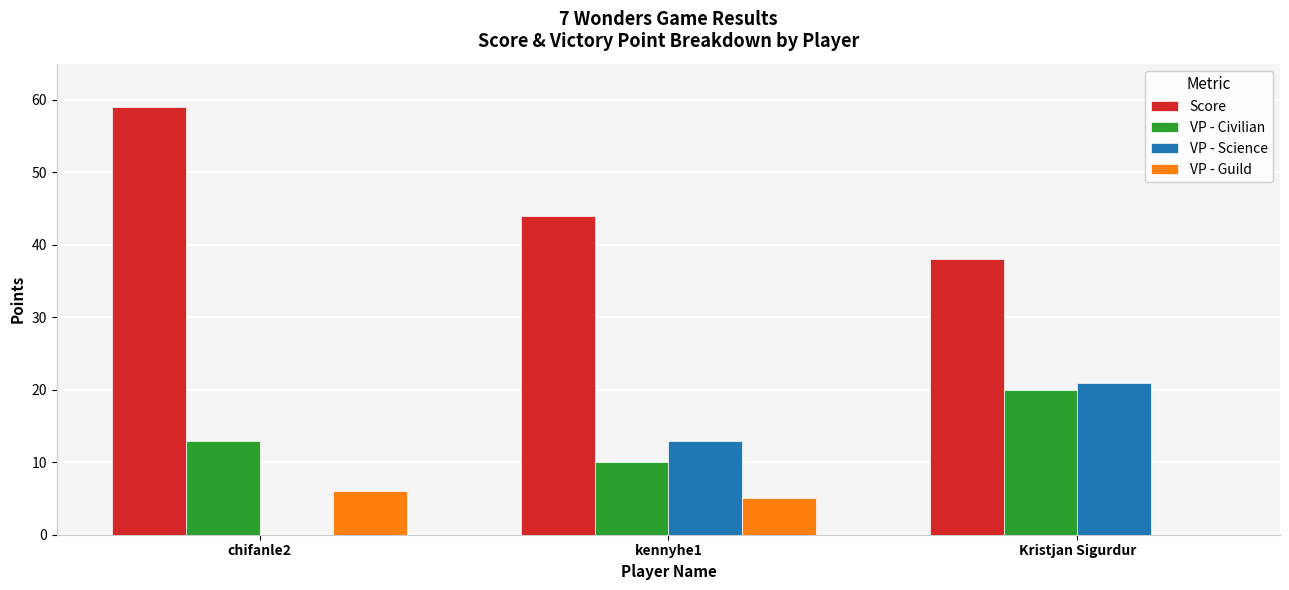

At which label is Score closest to 48?

kennyhe1